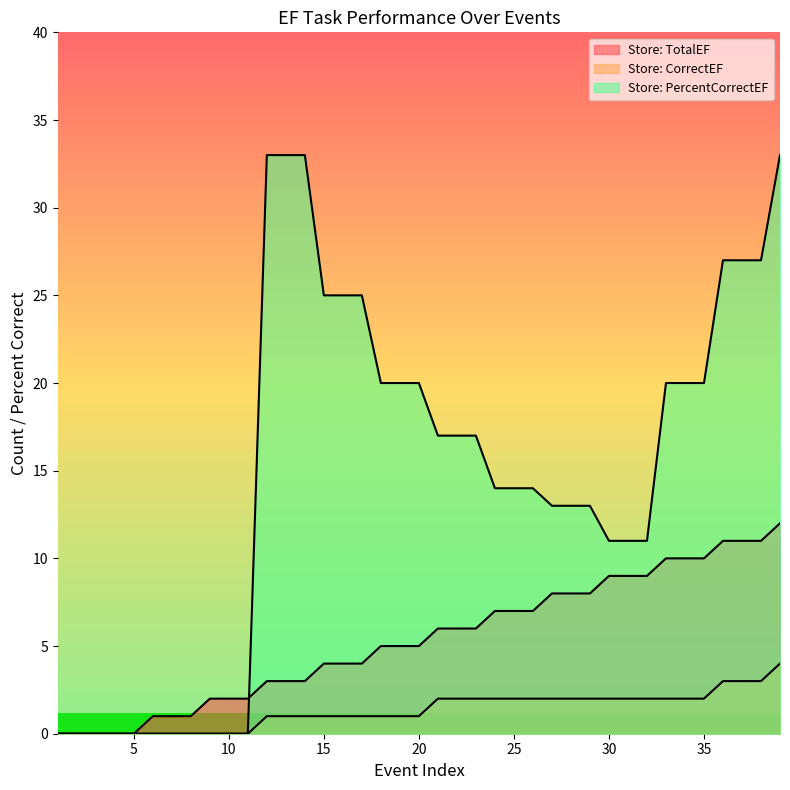

Rank the categories by Store: CorrectEF value from lowest to highest.

1, 2, 3, 4, 5, 6, 7, 8, 9, 10, 11, 12, 13, 14, 15, 16, 17, 18, 19, 20, 21, 22, 23, 24, 25, 26, 27, 28, 29, 30, 31, 32, 33, 34, 35, 36, 37, 38, 39